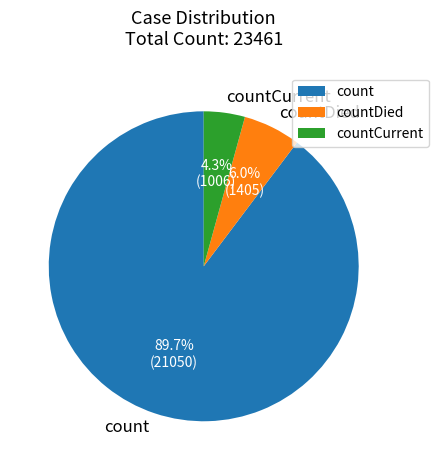

How many slices are in this pie chart?

3